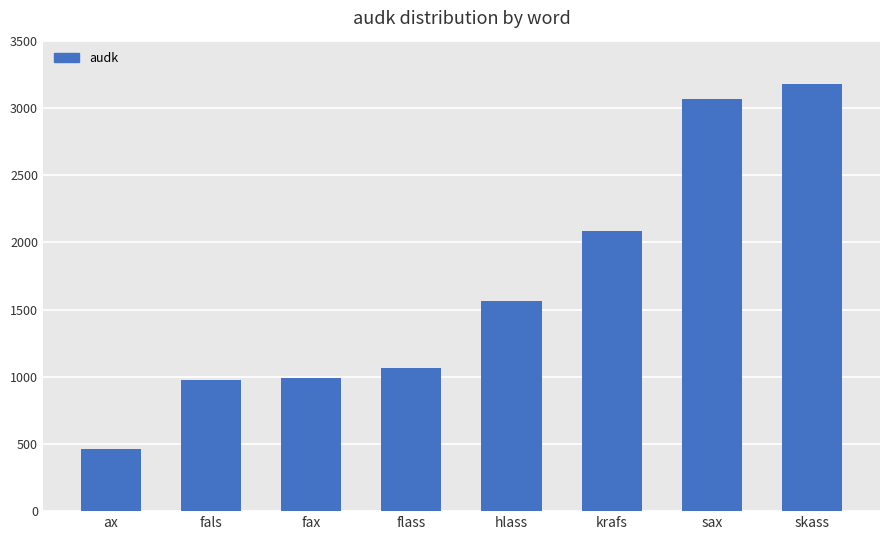

What is the difference between the maximum and second lowest values?

2201